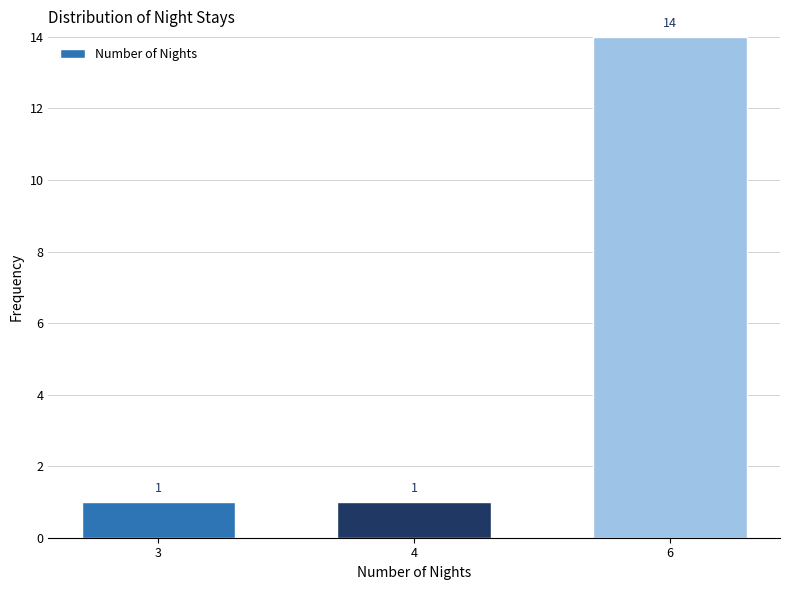

Reading left to right, what are all the values shown in this chart?

3=1	4=1	6=14